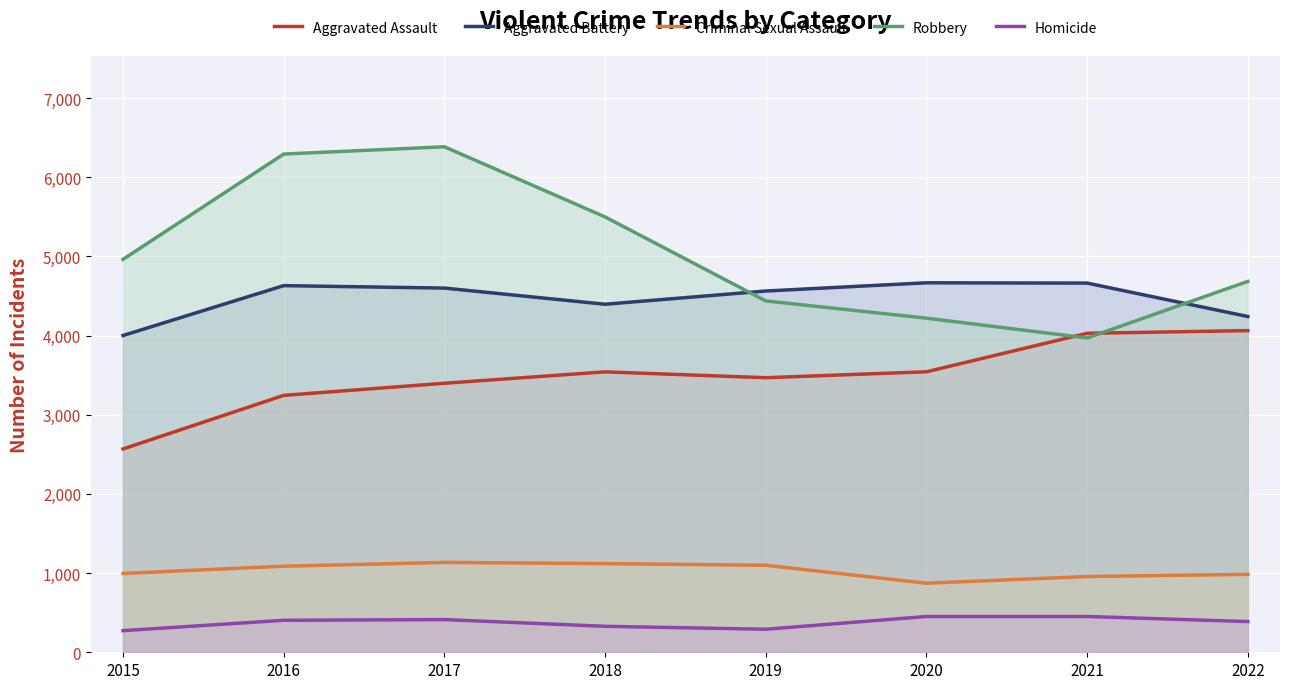

Rank the series at 2017 from highest to lowest value.

Robbery, Aggravated Battery, Aggravated Assault, Criminal Sexual Assault, Homicide